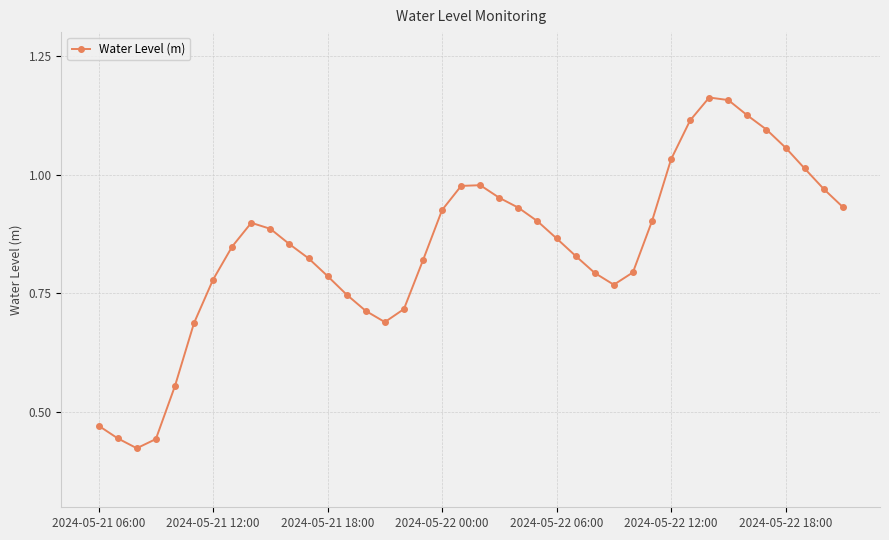

How many interior local peaks (higher than both neighbors) does the data have?

3